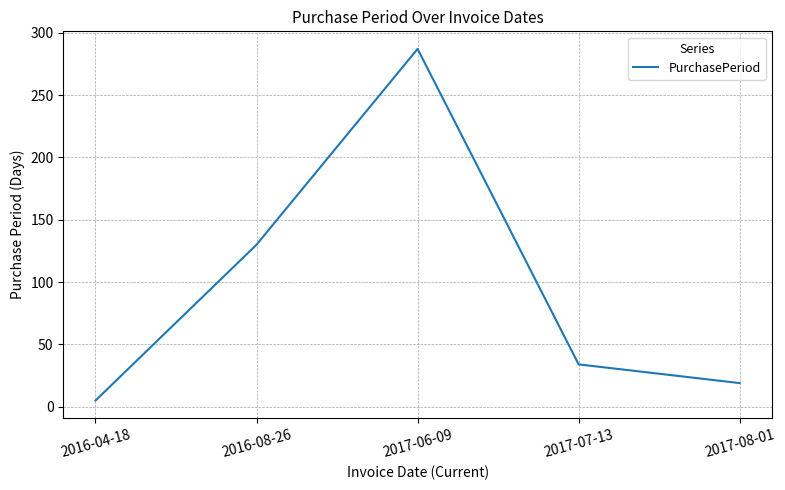

Does the chart have visible grid lines?

Yes